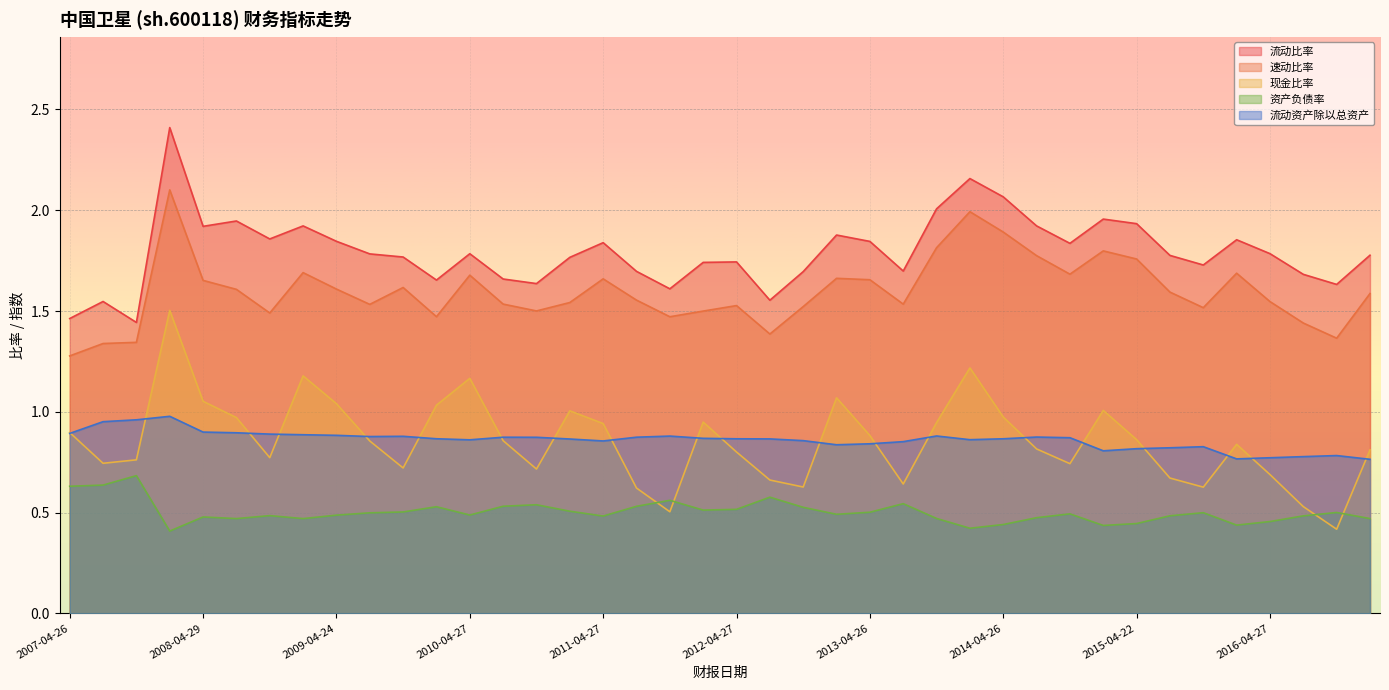

The value of 流动比率 at 2014-10-30 is 1.8. True or false?

True